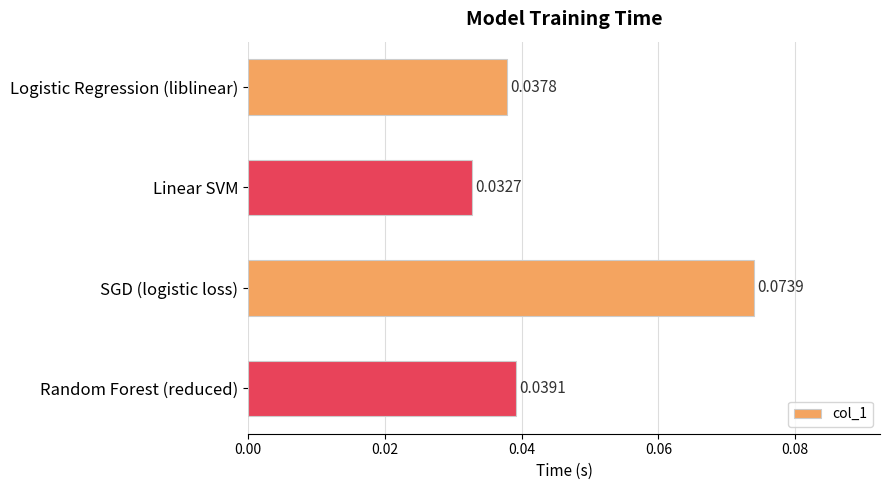

What is the label of the 4th bar from the top?

Random Forest (reduced)